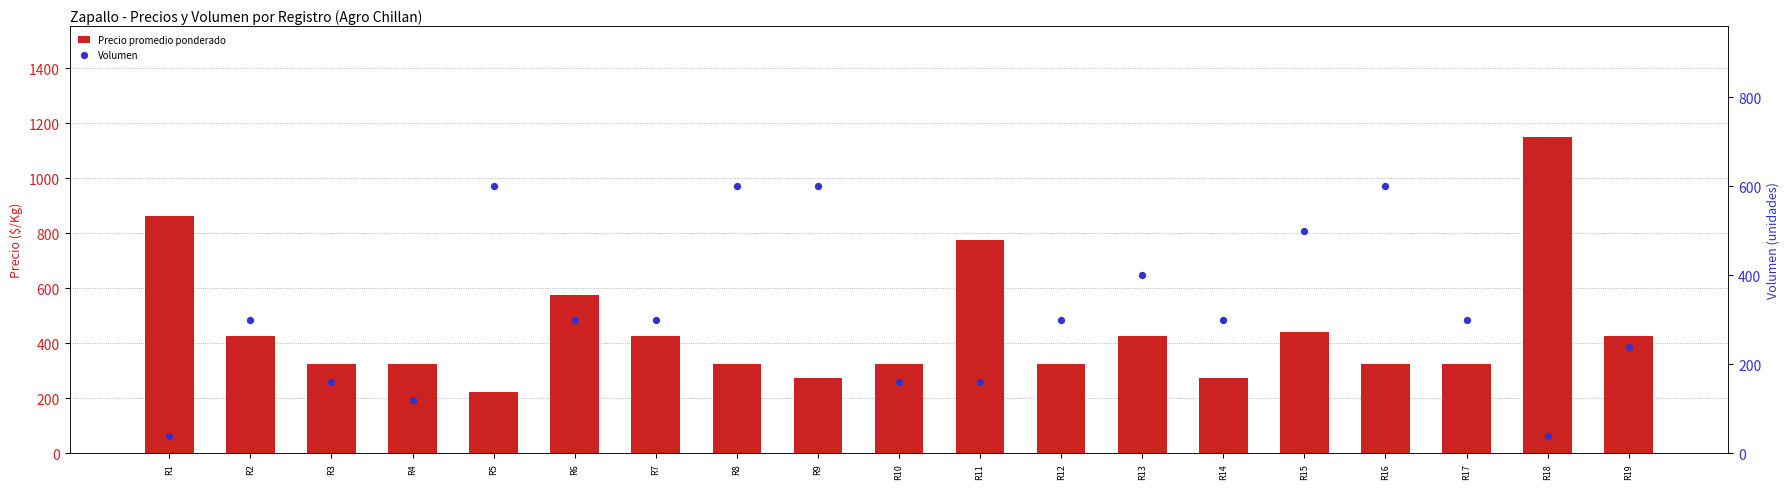

At how many categories does at least one series exceed 728?

3